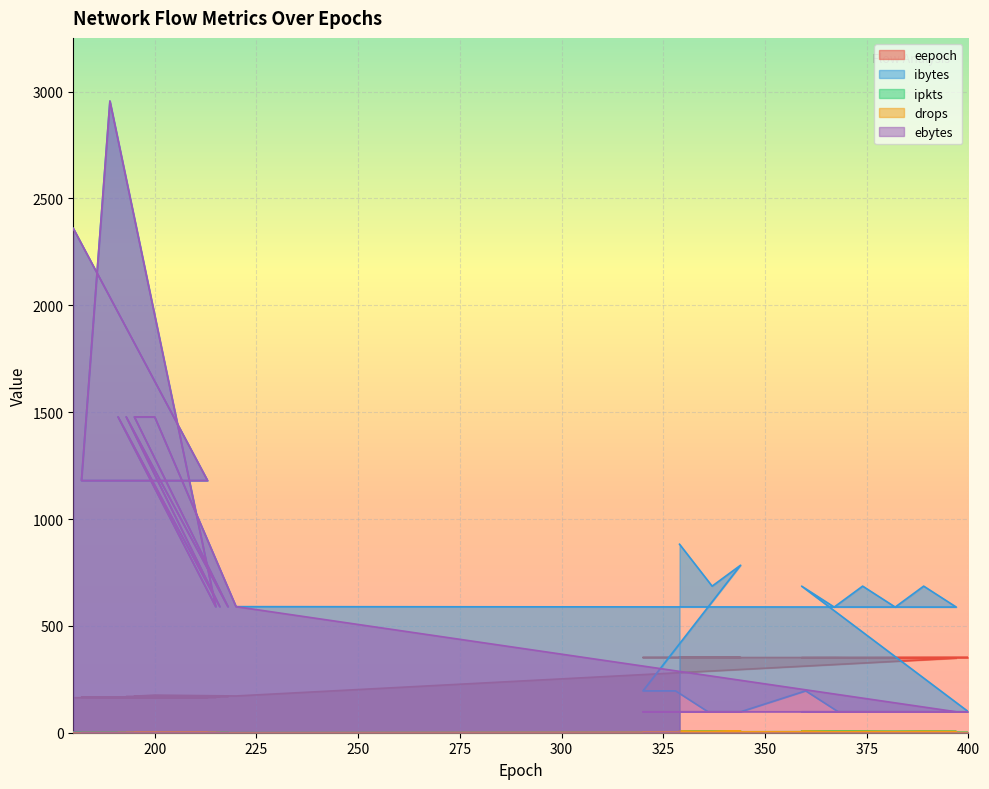

Rank the series at 367 from highest to lowest value.

ibytes, eepoch, ebytes, ipkts, drops